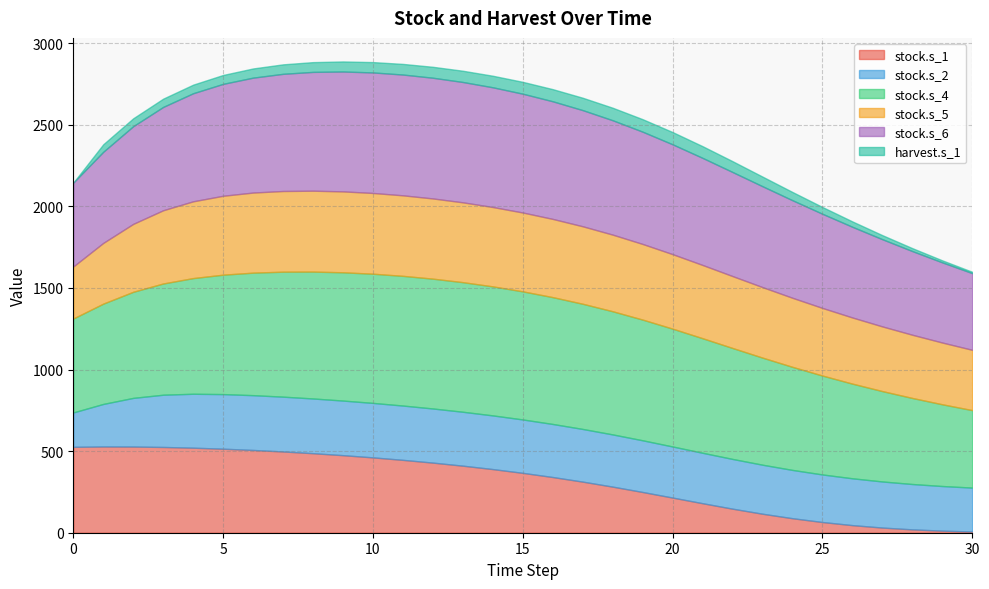

Which category has the highest value in the stock.s_6 series?

11